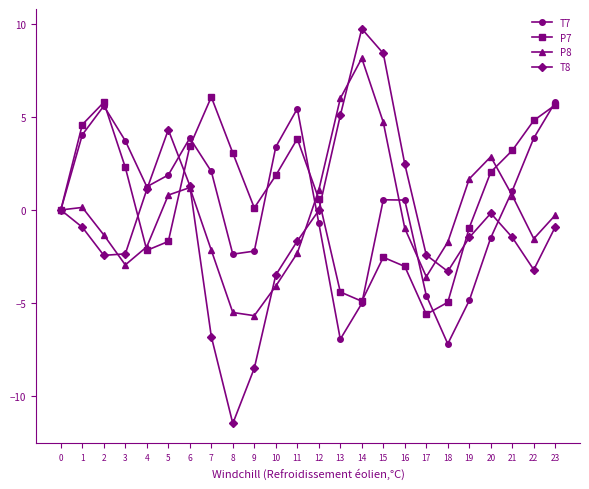

Rank the series by their average value, from highest to lowest.

P7, T7, P8, T8